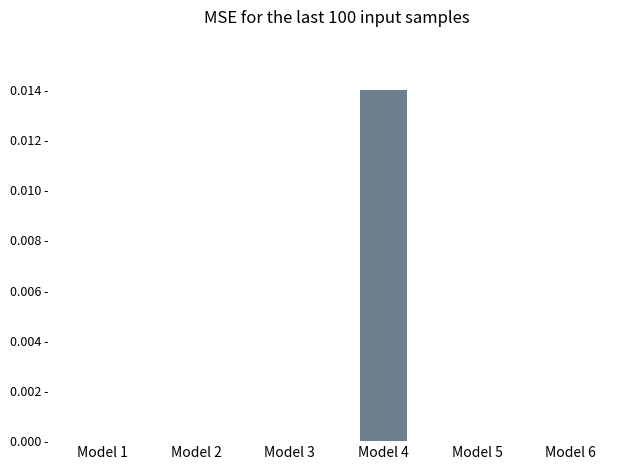

Are the bars horizontal?

No